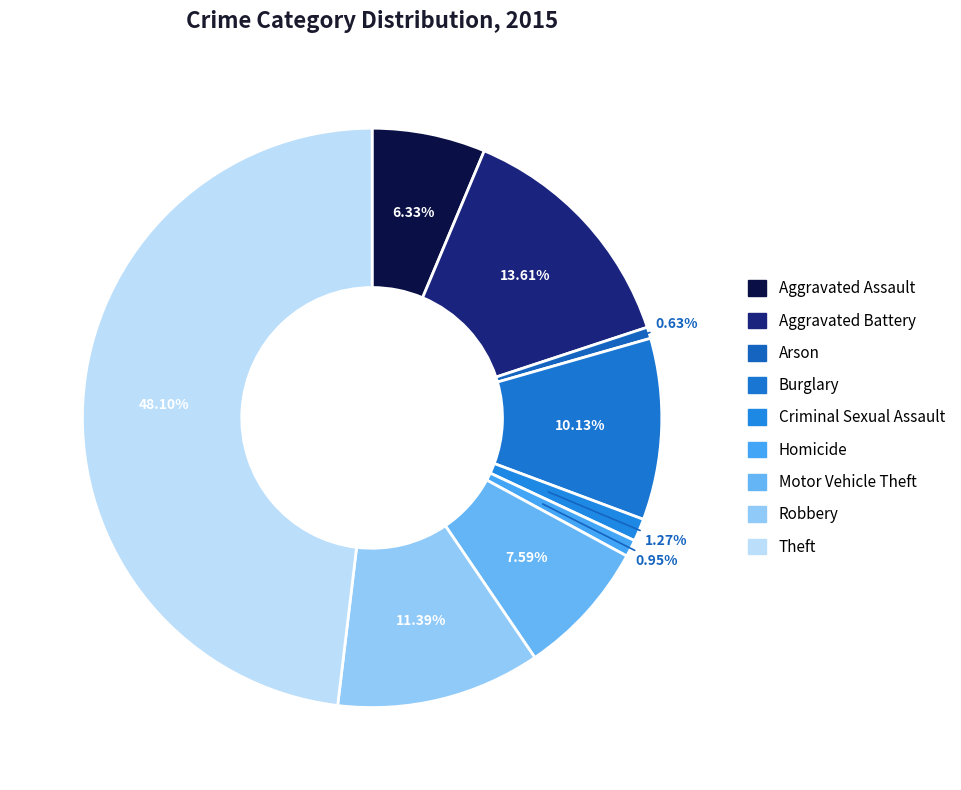

How many segments does this pie chart have?

9